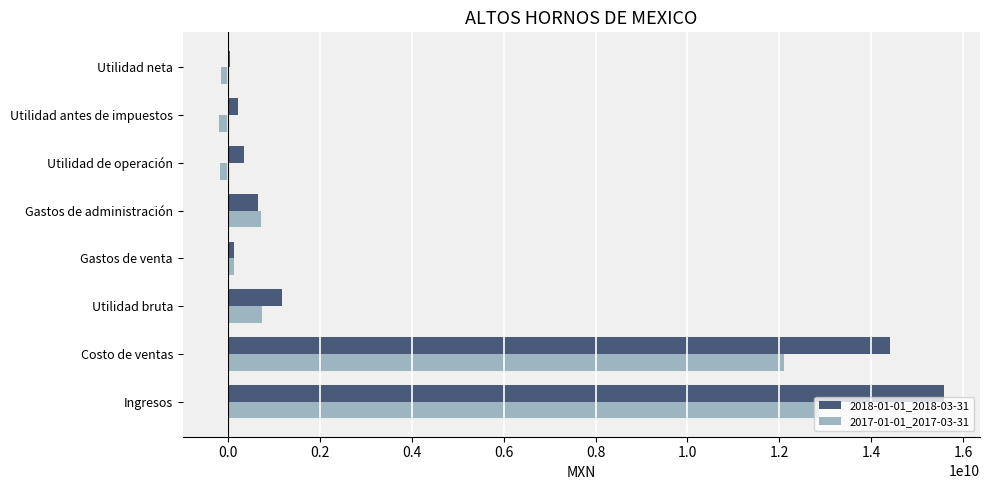

Is the value of 2017-01-01_2017-03-31 at Gastos de administración greater than the value of 2018-01-01_2018-03-31 at Utilidad antes de impuestos?

Yes